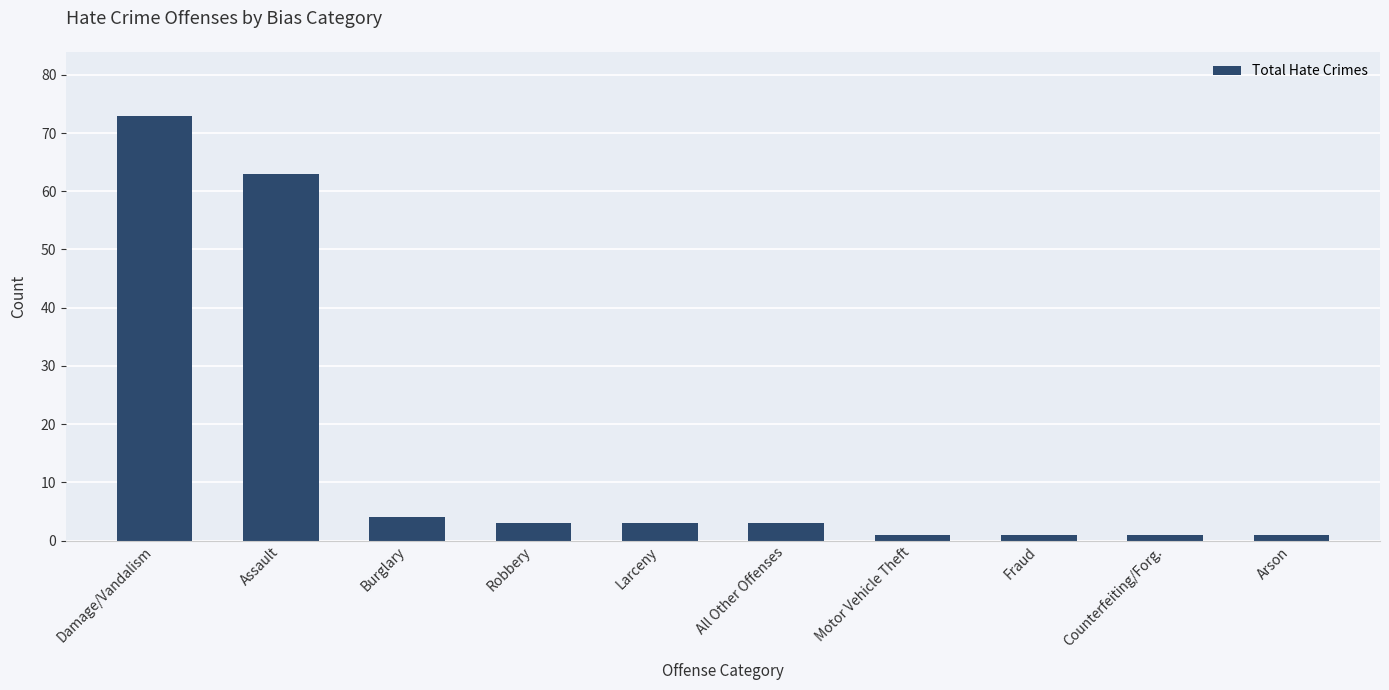

Reading left to right, list all the values displayed in this chart.

73	63	4	3	3	3	1	1	1	1